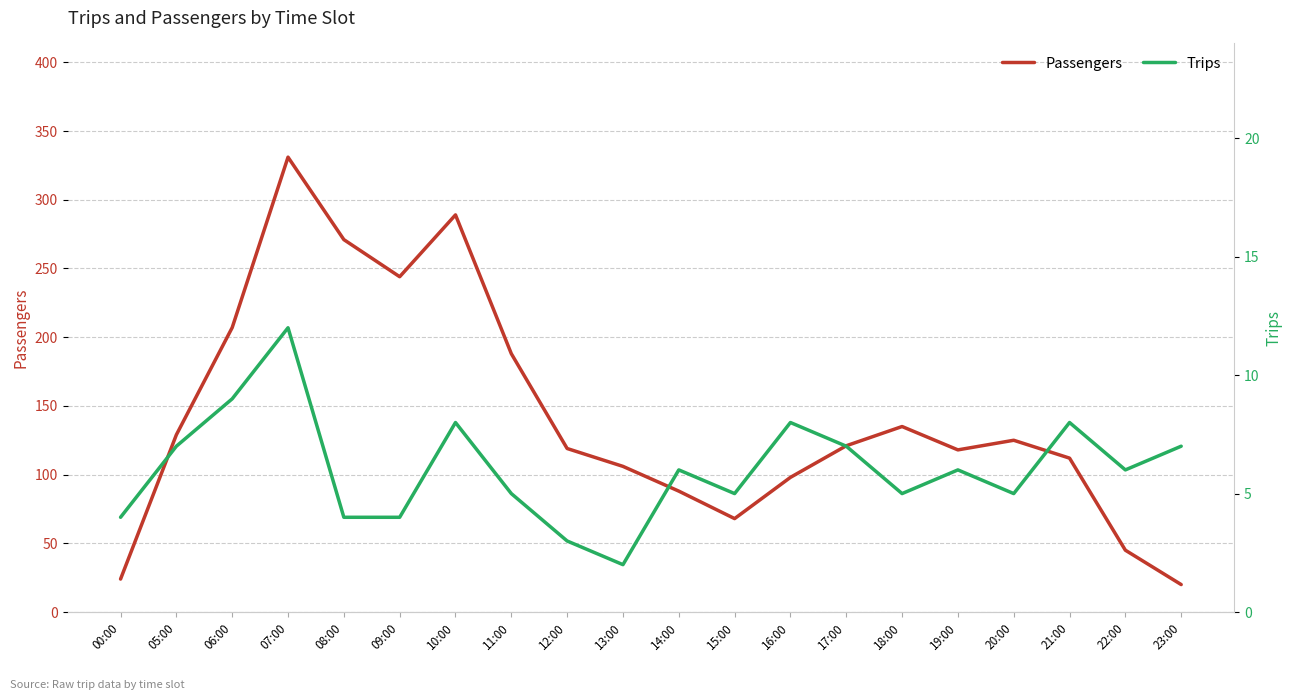

What is the value of the Passengers point at the 6th from the left?

244